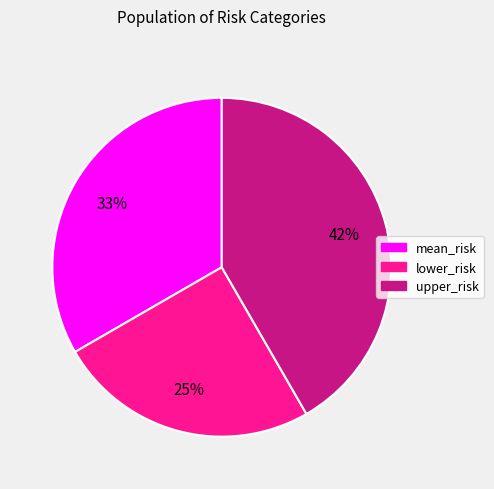

Is there a majority slice in this chart?

No